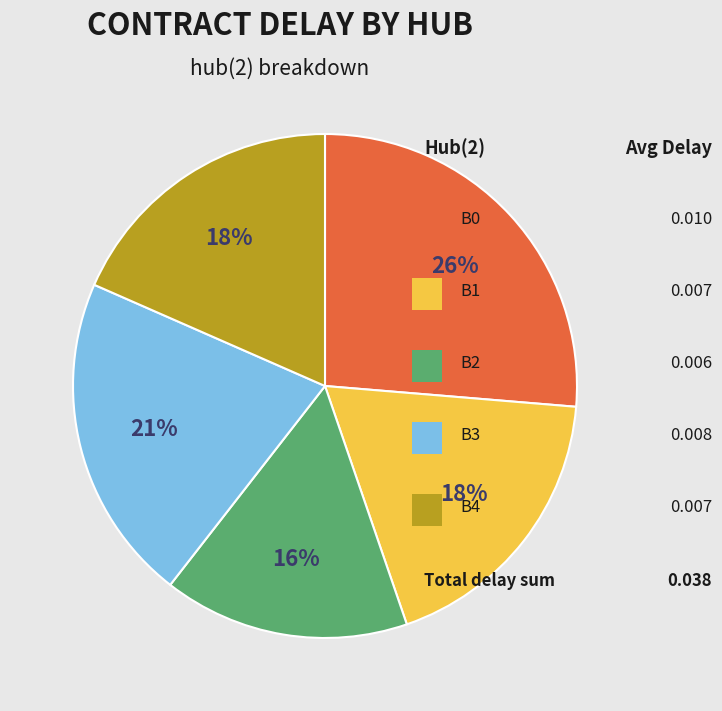

Is there any slice that represents more than half of the pie?

No